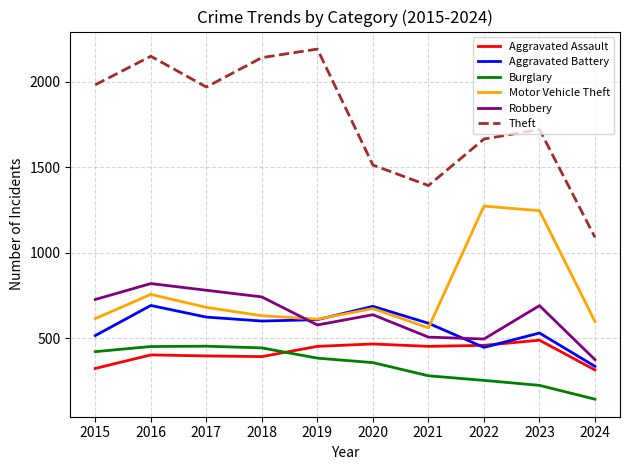

At which label is Motor Vehicle Theft closest to 916?

2016